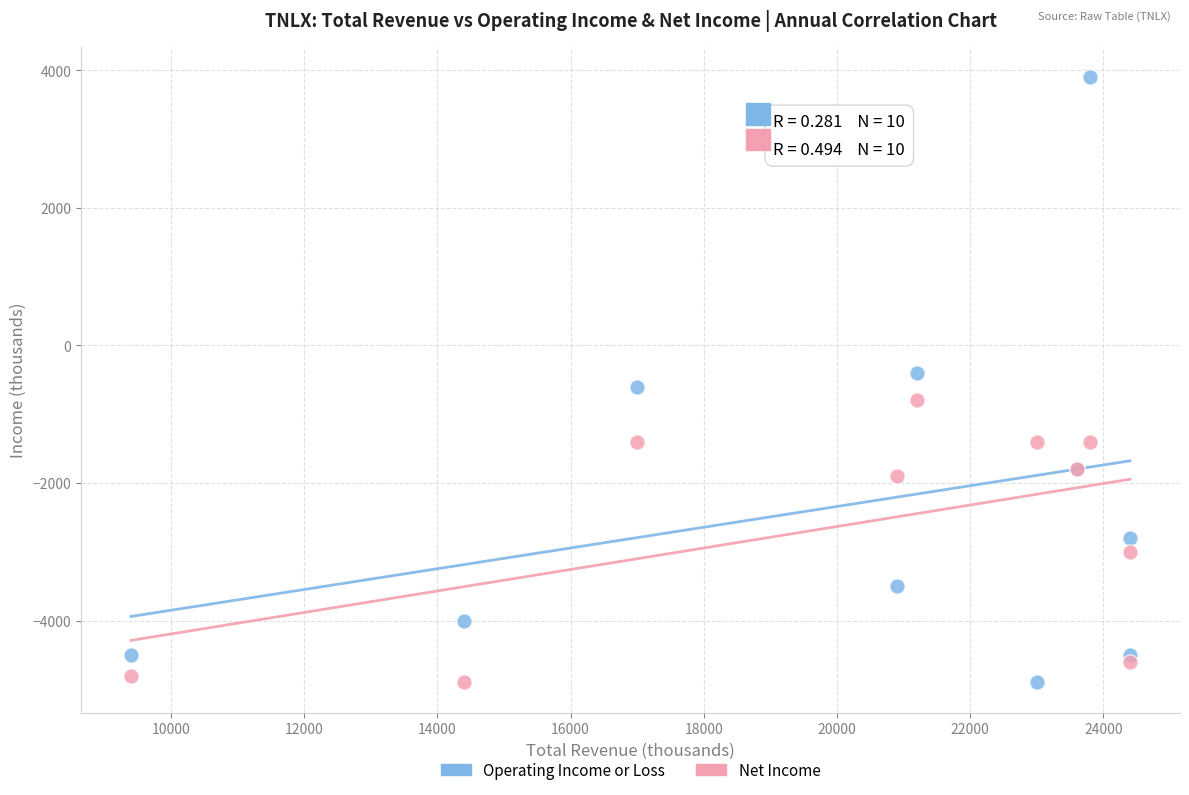

Which series has the largest Y range (max minus min)?

Operating Income or Loss